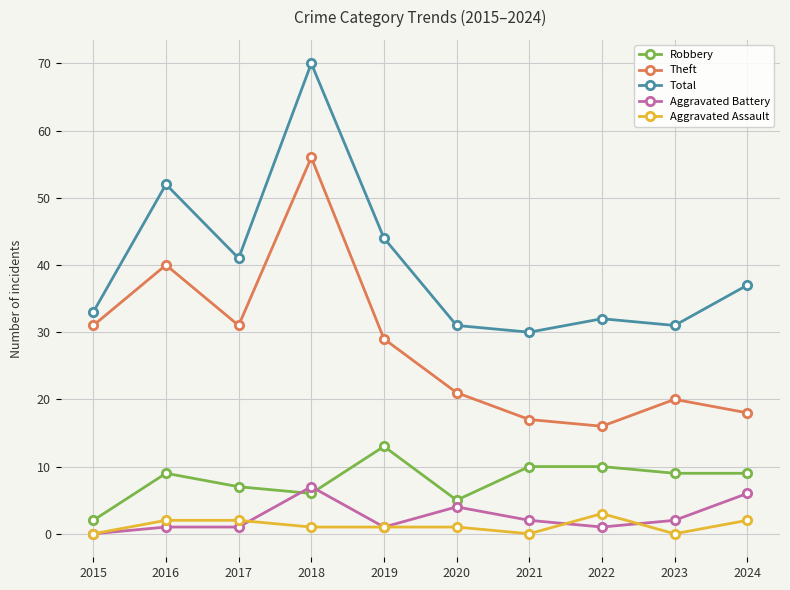

Reading left to right, extract all data points from this chart.

Robbery: 2	9	7	6	13	5	10	10	9	9
Theft: 31	40	31	56	29	21	17	16	20	18
Total: 33	52	41	70	44	31	30	32	31	37
Aggravated Battery: 0	1	1	7	1	4	2	1	2	6
Aggravated Assault: 0	2	2	1	1	1	0	3	0	2